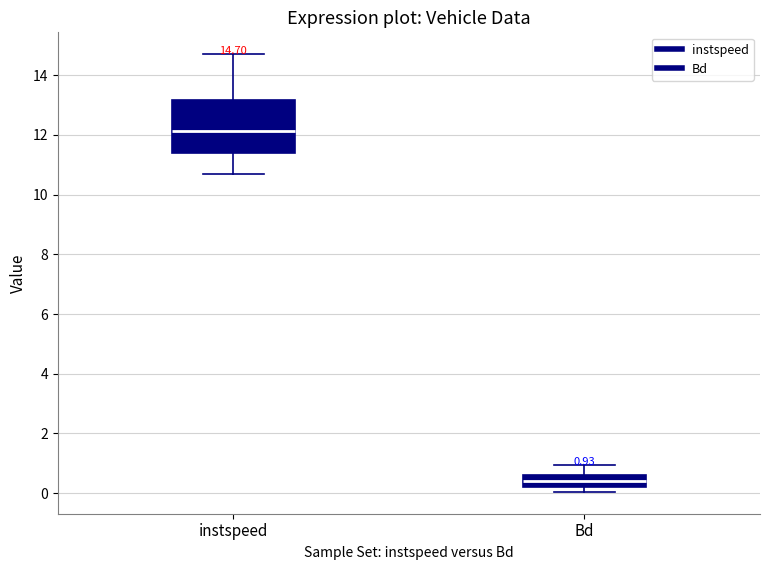

Comparing the boxes themselves (not the whiskers), which one is the tallest?

instspeed